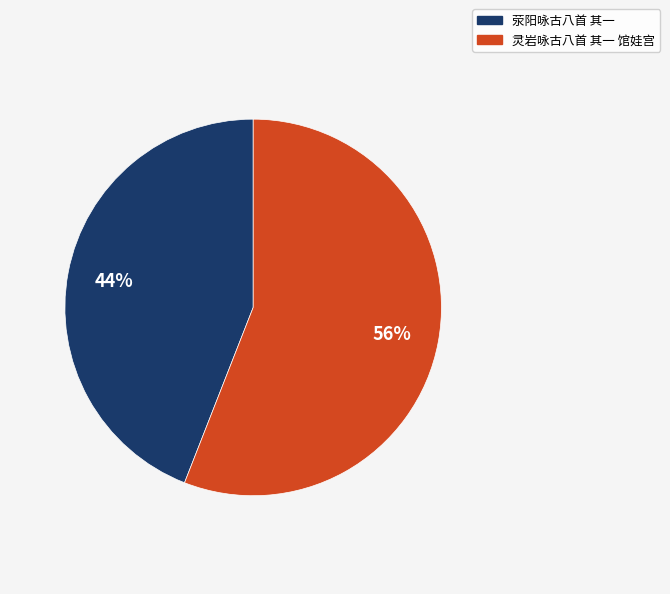

What is the ratio of the value at 荥阳咏古八首 其一 to the value at 灵岩咏古八首 其一 馆娃宫?

0.8